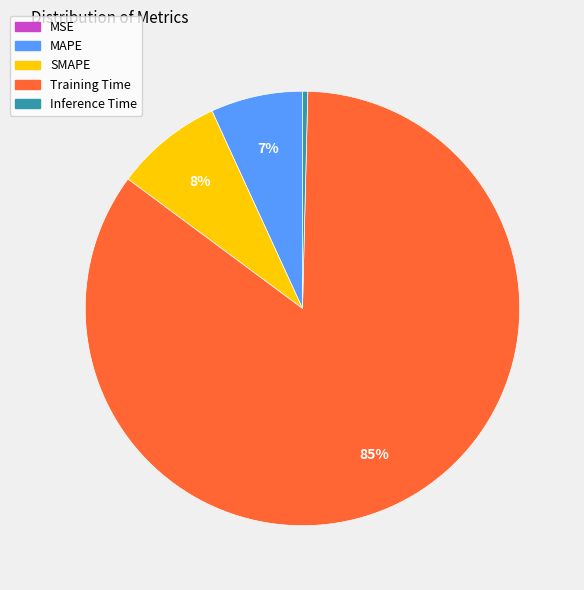

What is the majority slice?

Training Time